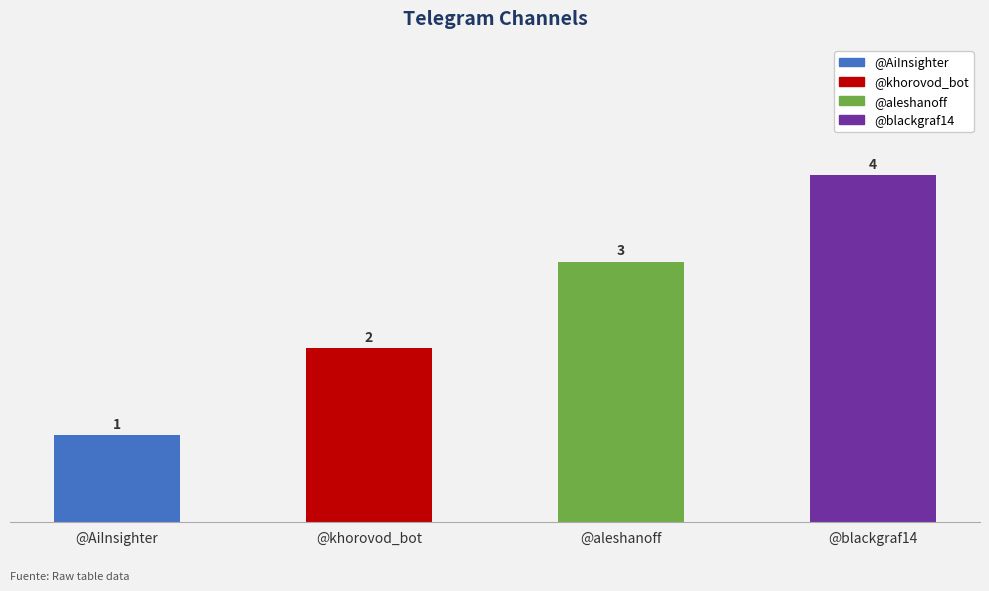

Reading right to left, transcribe all the data shown in this chart.

4	3	2	1